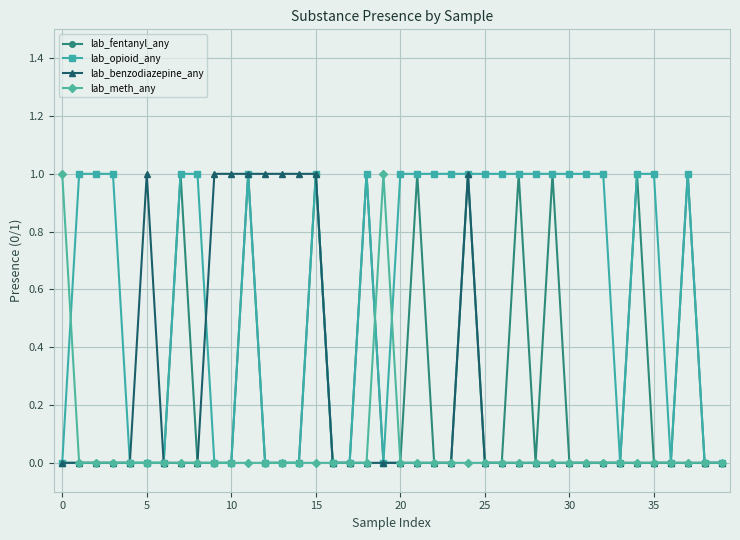

True or false: lab_benzodiazepine_any has more than 1 points higher than both neighbors.

True